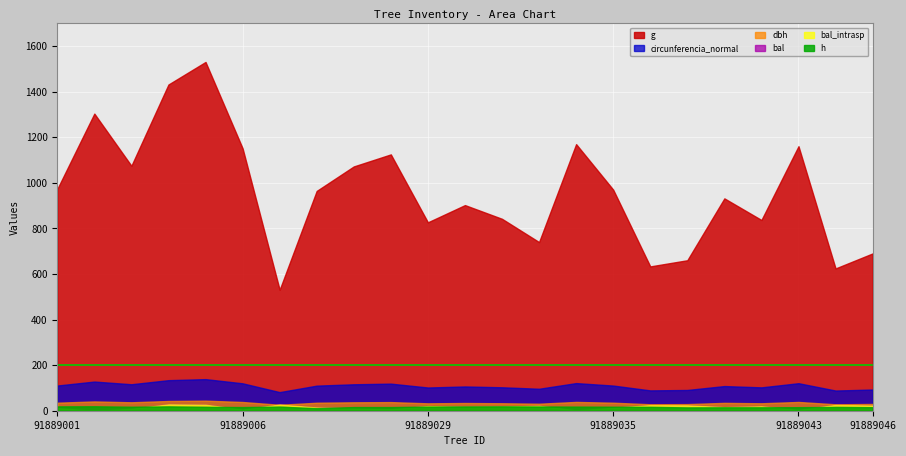

Which category has the highest value in the h series?

91889002